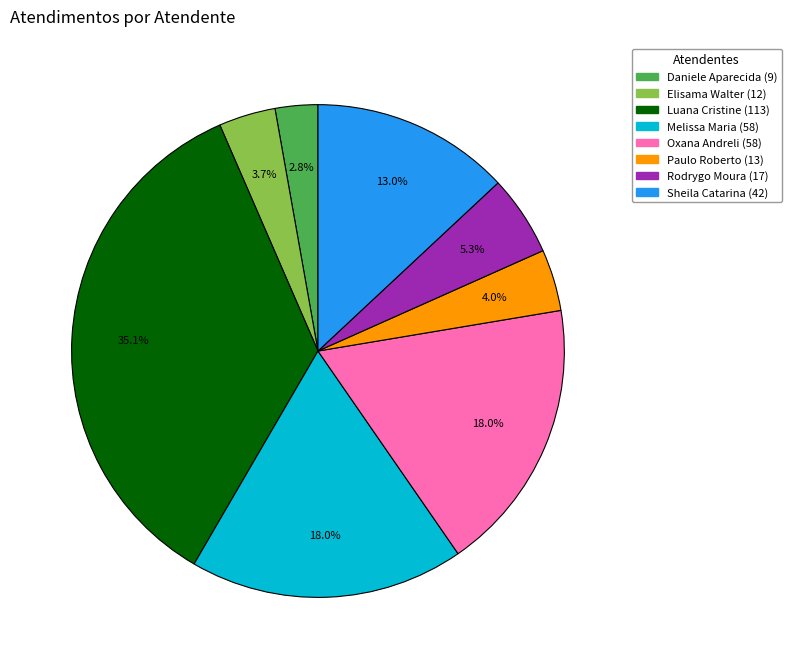

Is there a majority slice in this chart?

No